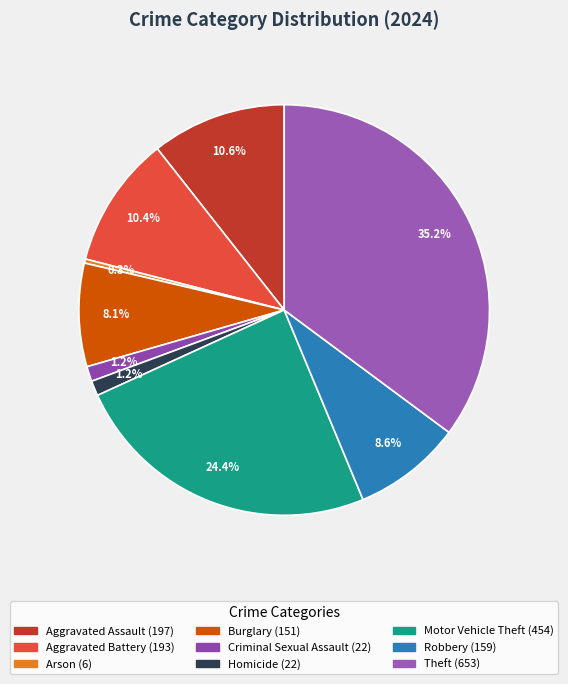

To the nearest percent, what is the difference between the largest and smallest slice percentages?

35%